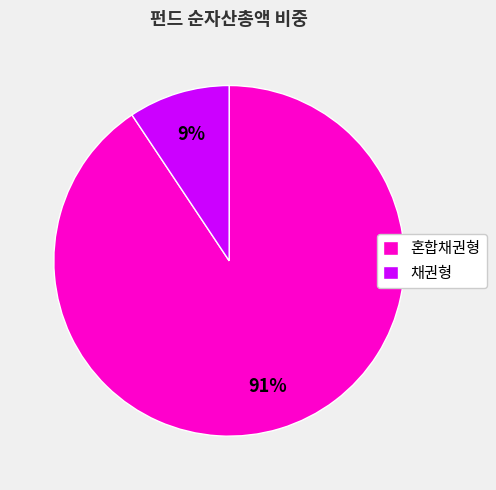

Which category has the smallest portion of the pie?

채권형